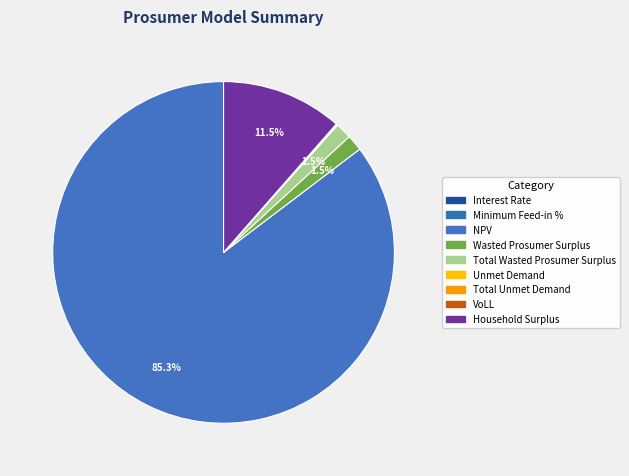

How many slices are in this pie chart?

9